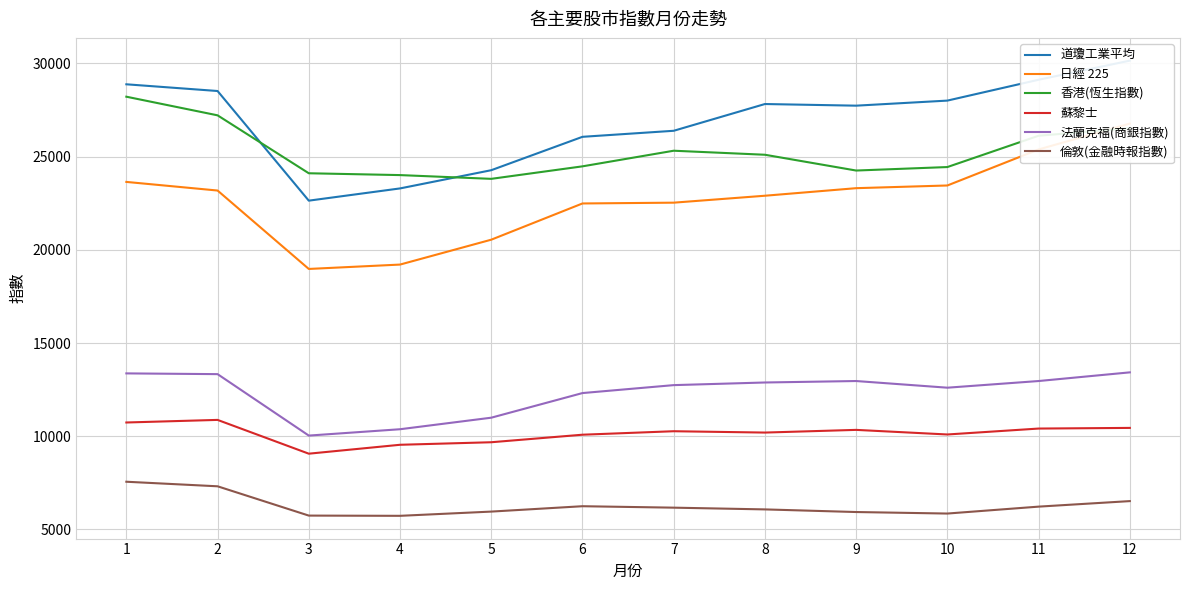

What is the total value across all series at 6?

101668.4